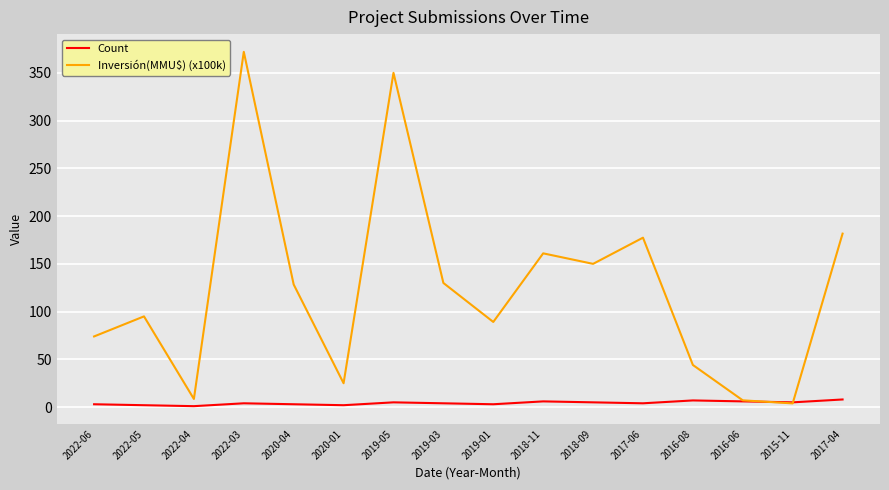

Which series has the largest range (max minus min)?

Inversión(MMU$) (x100k)